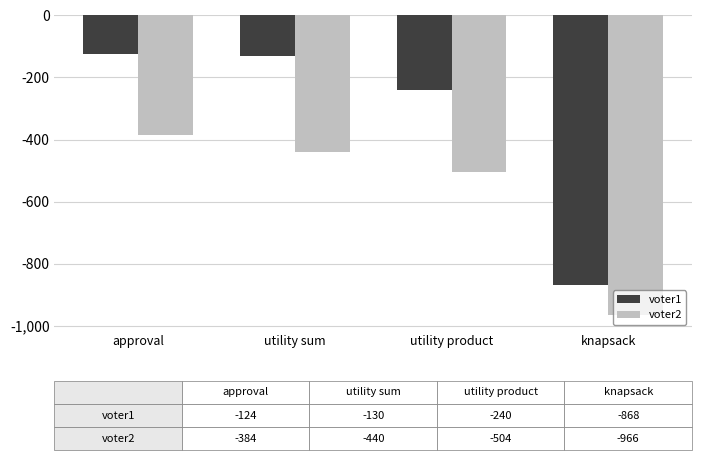

Where is voter2 nearest to the value -675?

utility product